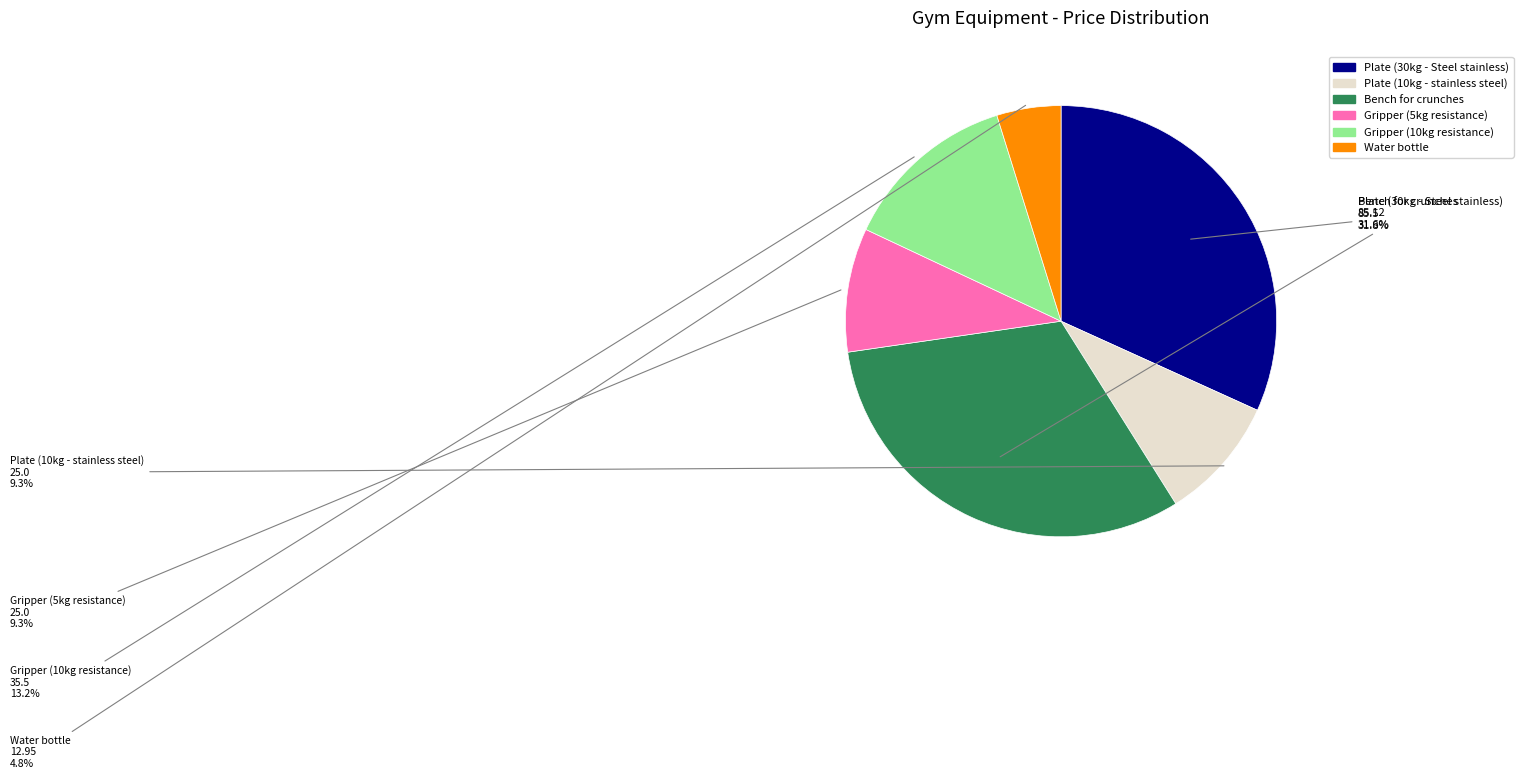

How many slices are in this pie chart?

6